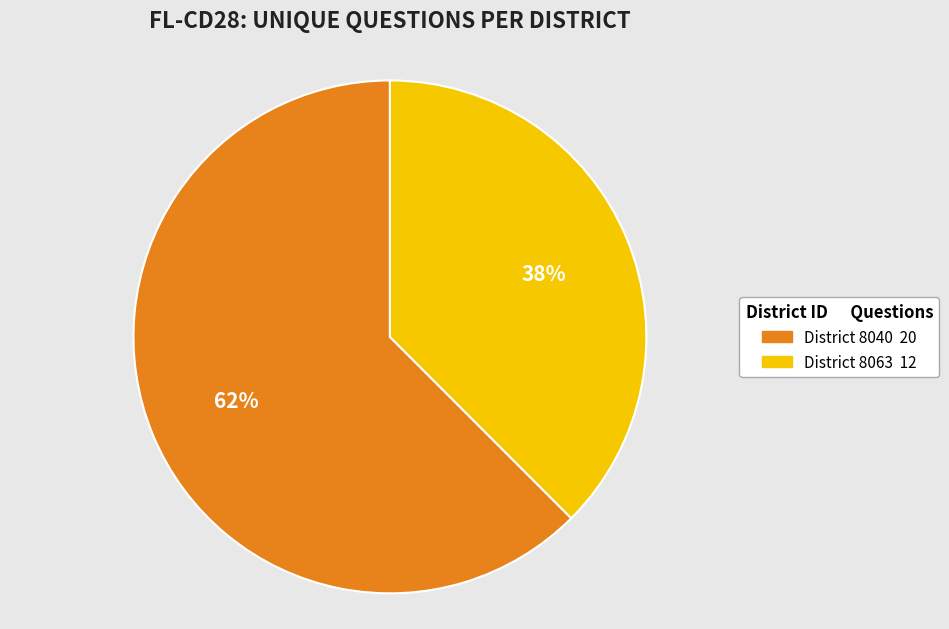

Is there any slice that represents more than half of the pie?

Yes